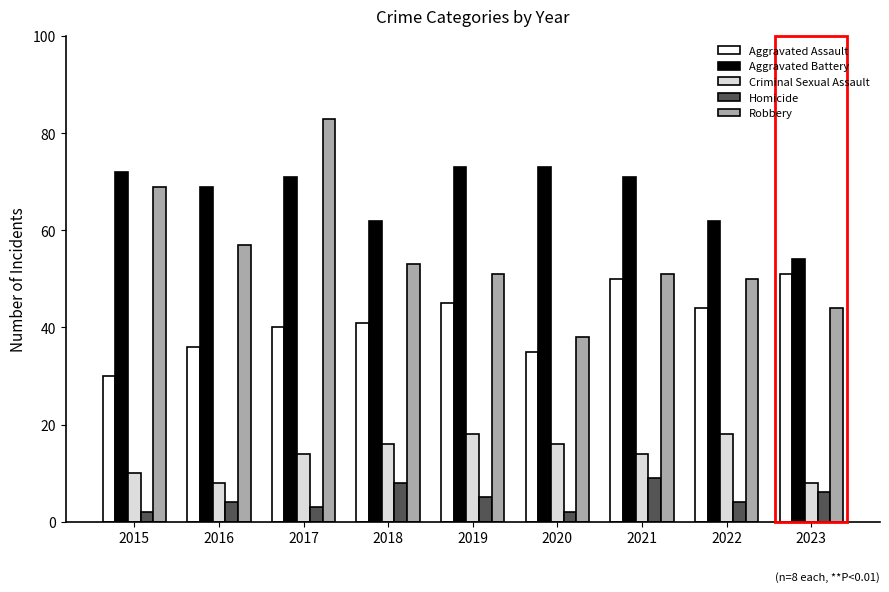

Which series has the largest total across all categories?

Aggravated Battery